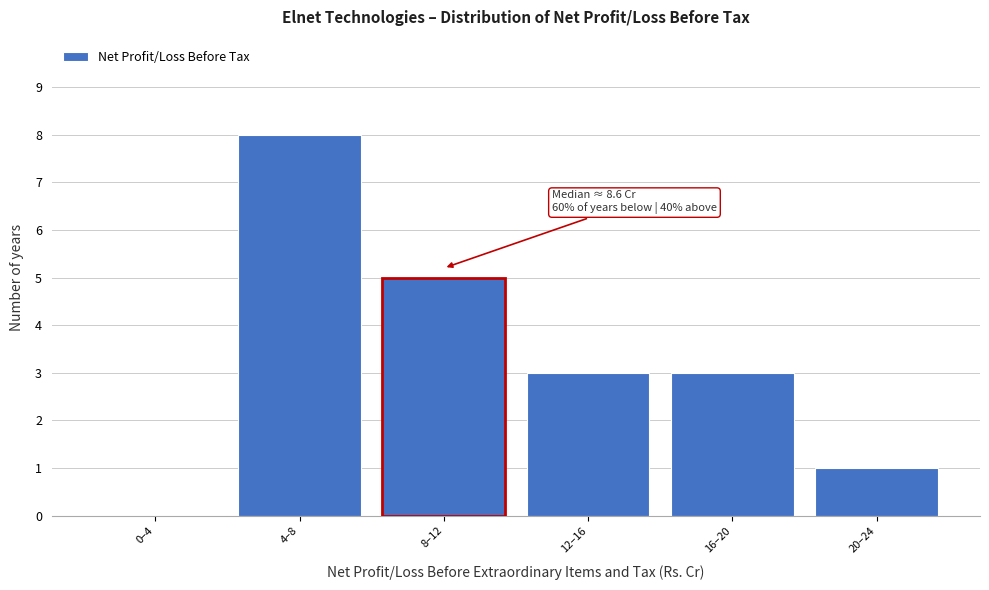

Reading left to right, list all the values displayed in this chart.

0–4=0	4–8=8	8–12=5	12–16=3	16–20=3	20–24=1